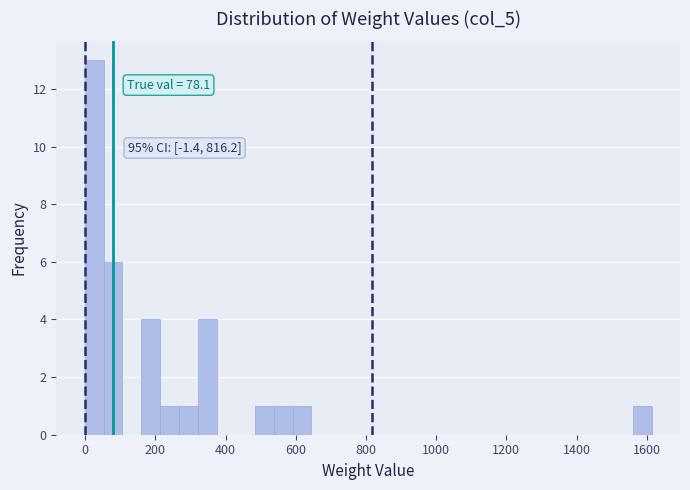

Around what value on the x-axis is the tallest bar? Give the approximate position of its centre, as read against the axis.

20